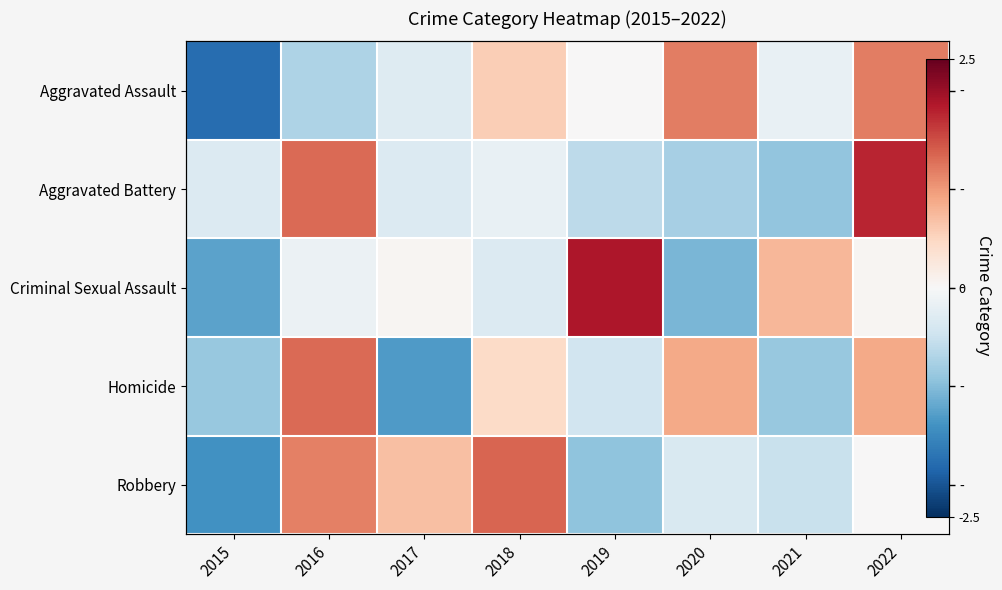

At which category is the sum across all series the highest?

2022